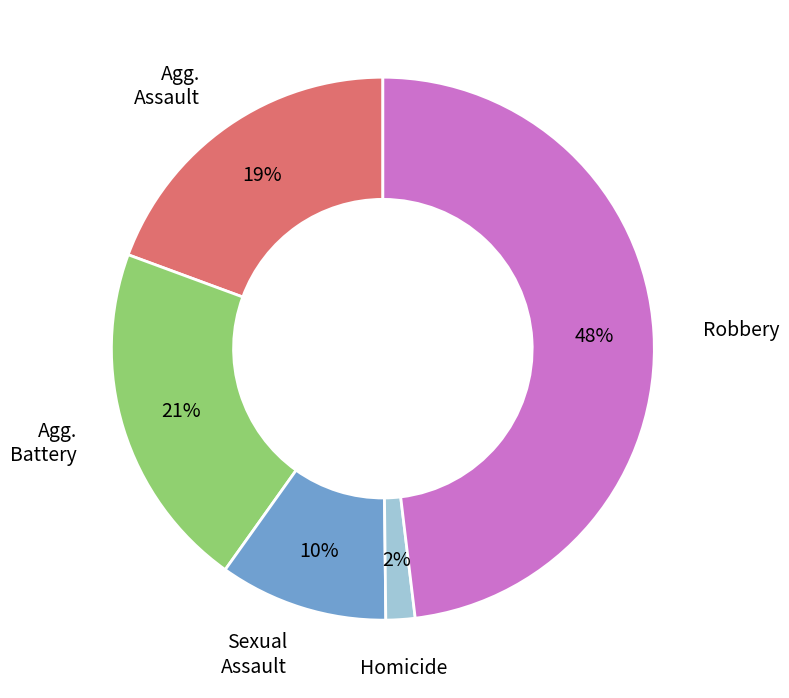

To the nearest percent, what is the difference between the largest and smallest slice percentages?

46%